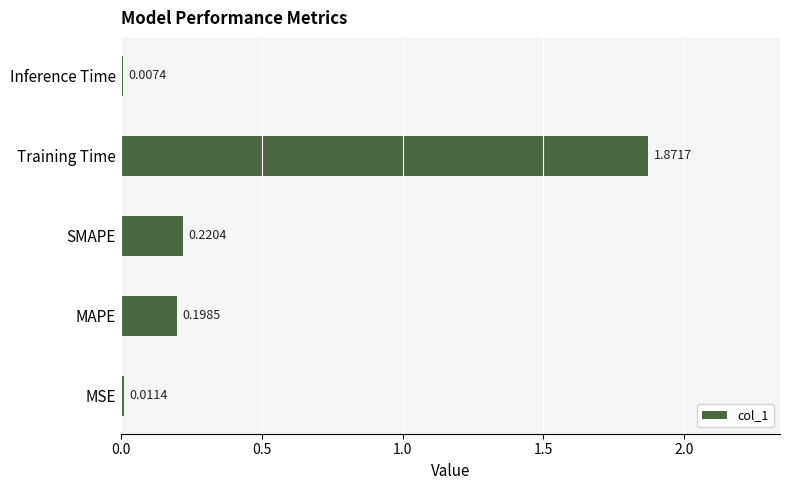

How many categories are shown in the chart?

5